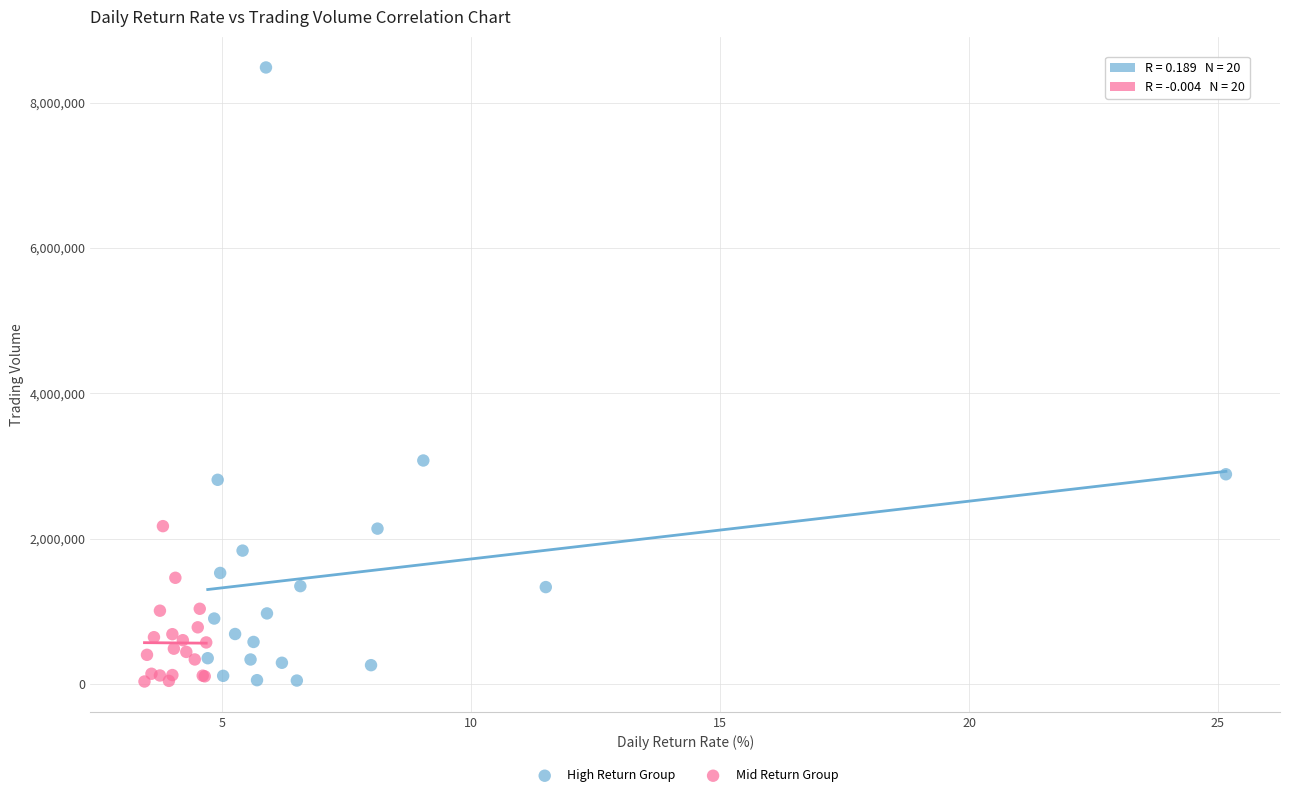

What are all the series names shown in the legend?

High Return Group, Mid Return Group